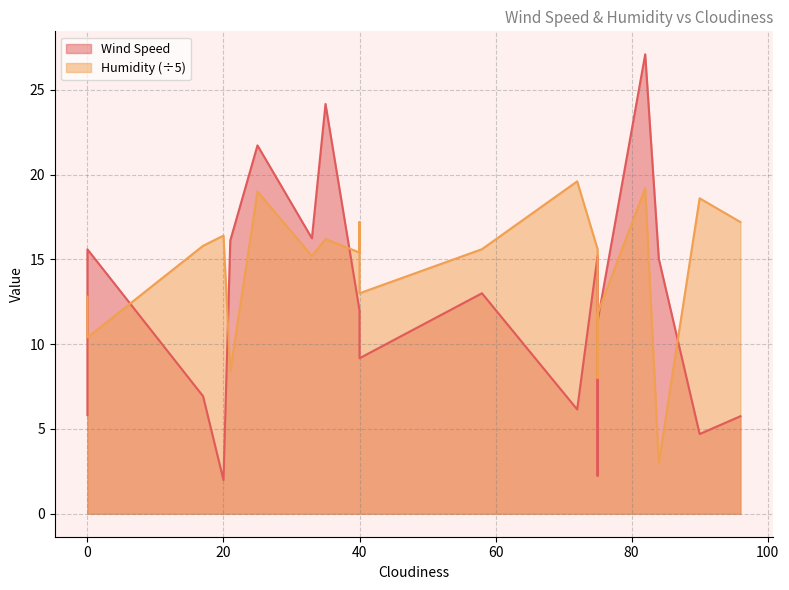

Reading left to right, list all the values displayed in this chart.

Wind Speed: 5.8	15.6	6.9	2.0	16.1	21.7	16.2	24.2	12.0	11.9	9.2	13.0	6.2	15.2	2.2	11.4	27.1	15.0	4.7	5.8
Humidity: 12.8	10.4	15.8	16.4	8.4	19.0	15.2	16.2	15.4	17.2	13.0	15.6	19.6	15.6	8.0	11.8	19.2	3.0	18.6	17.2